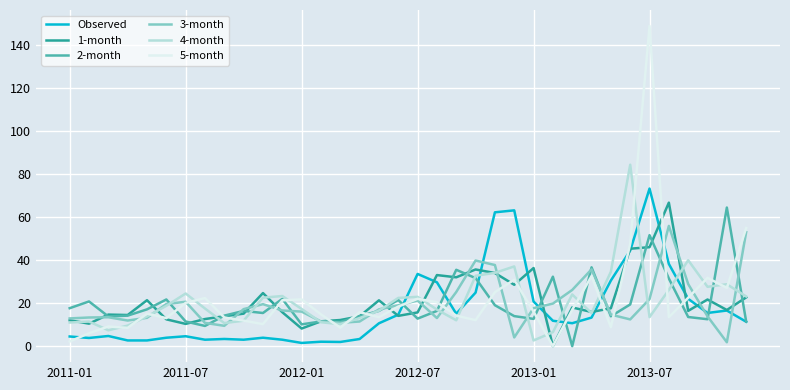

Which series has the largest range (max minus min)?

5-month